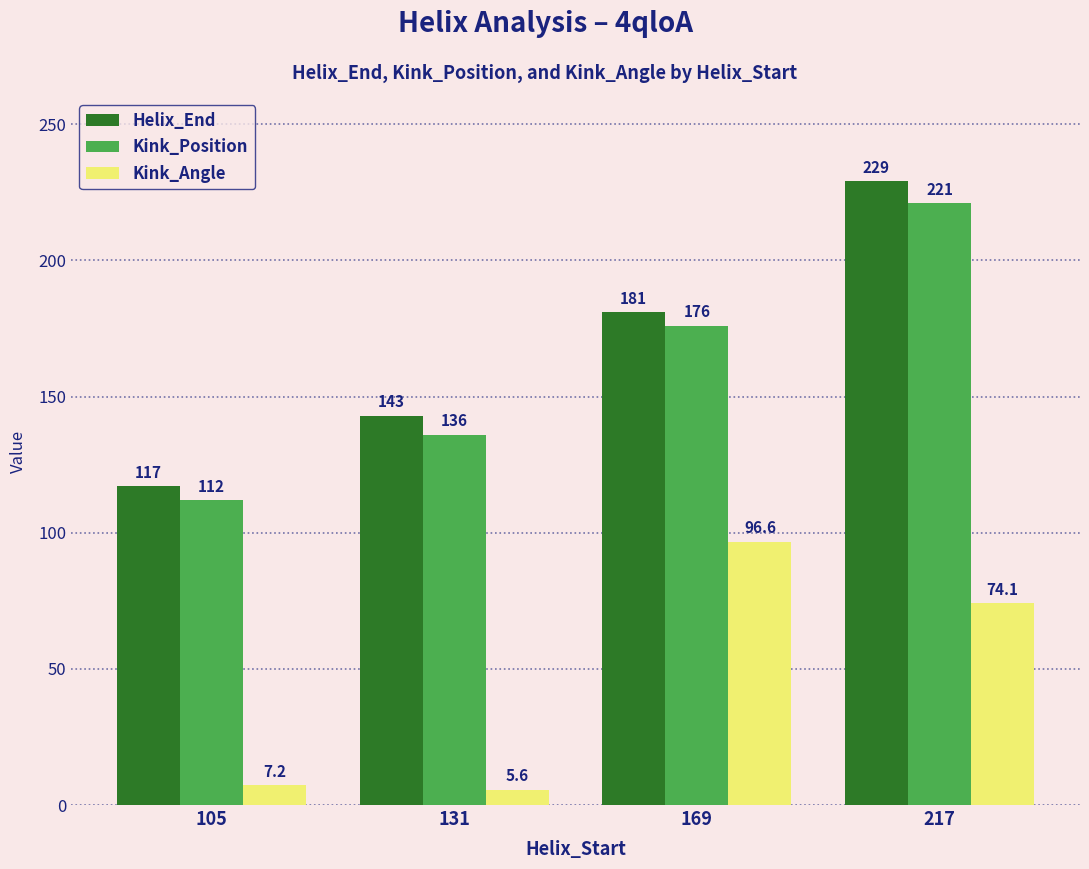

Reading right to left, list all the values displayed in this chart.

Helix_End: 229.0	181.0	143.0	117.0
Kink_Position: 221.0	176.0	136.0	112.0
Kink_Angle: 74.1	96.6	5.6	7.2